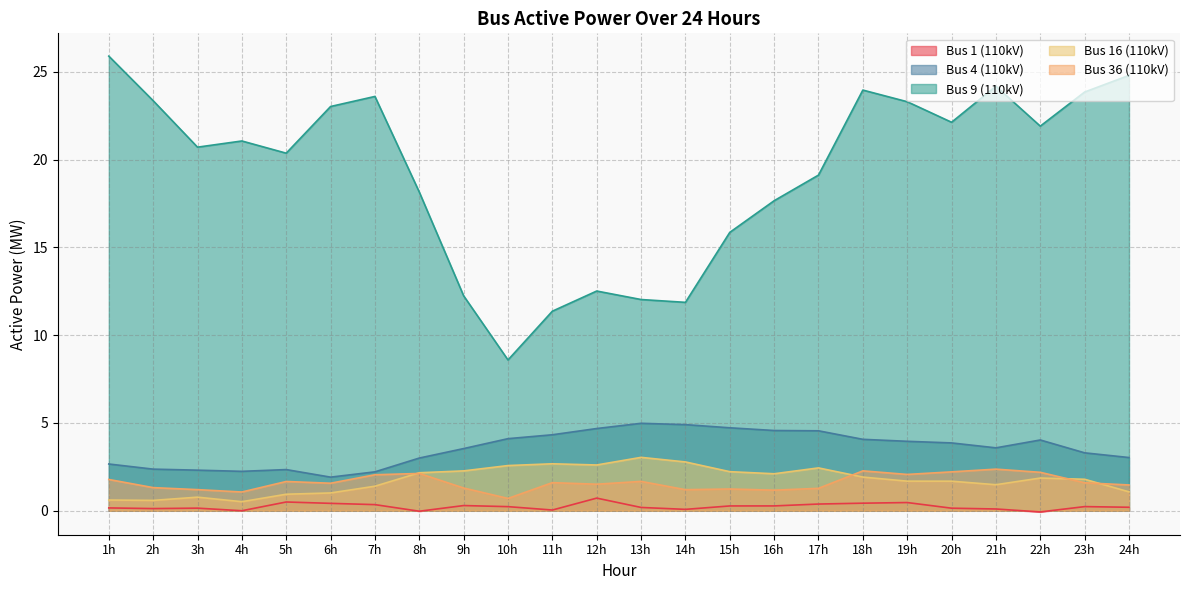

Rank the series by their maximum value, from lowest to highest.

Bus 1 (110kV), Bus 36 (110kV), Bus 16 (110kV), Bus 4 (110kV), Bus 9 (110kV)